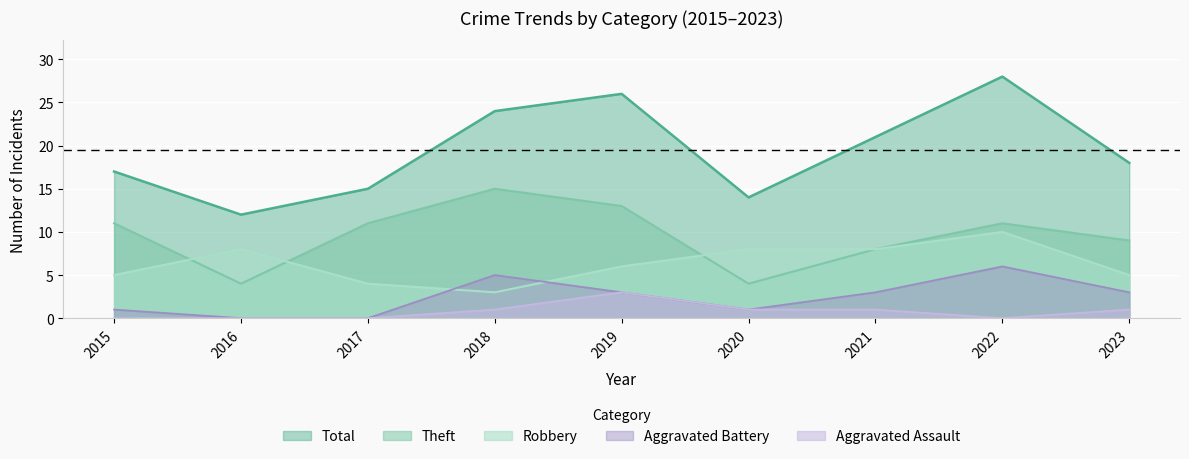

What is the spread (max minus min) of values at 2021?

20